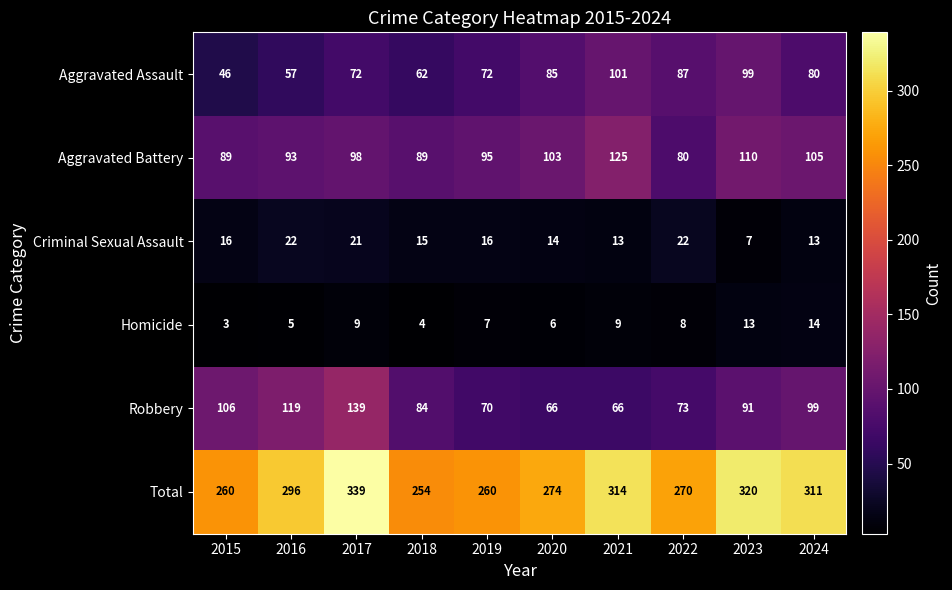

What is the difference between the highest and lowest values at 2020?

268